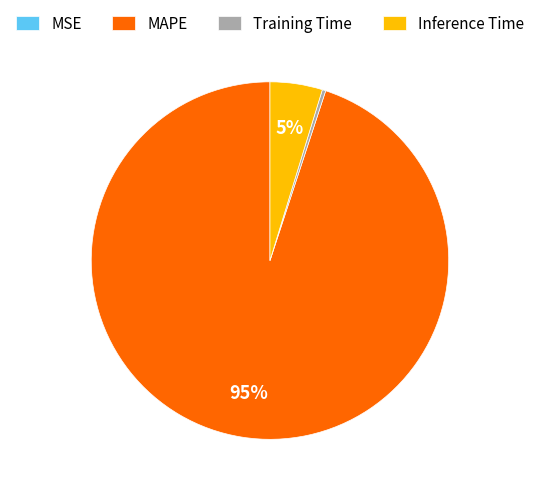

Which slice is the largest?

MAPE